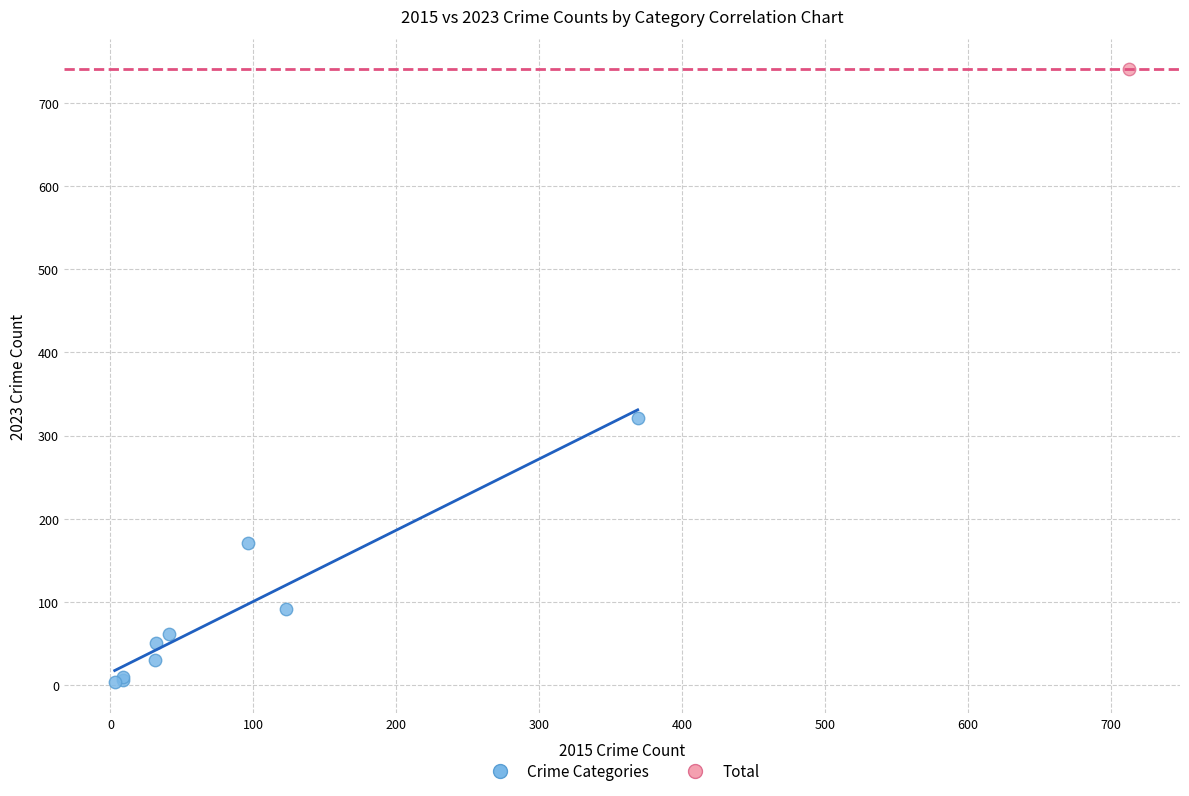

What are all the series names shown in the legend?

Crime Categories, Total